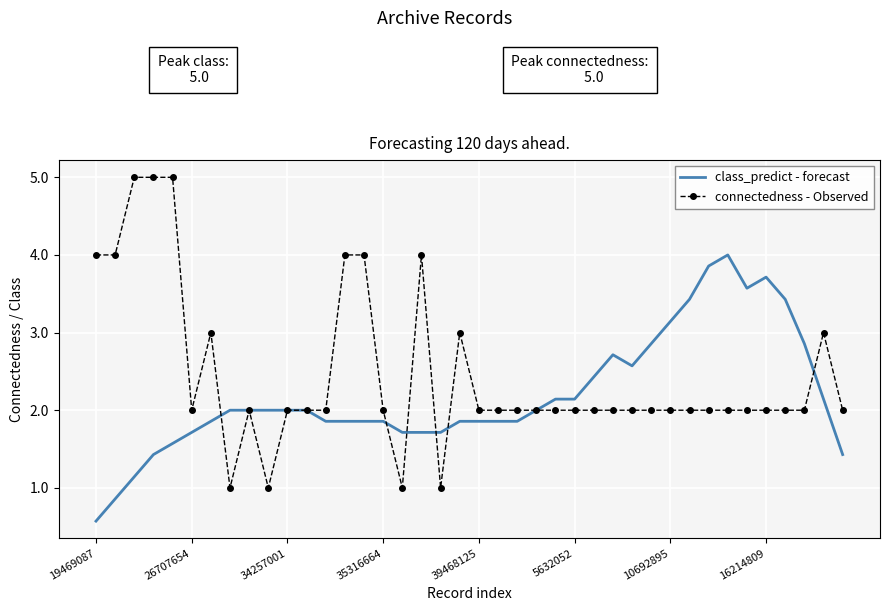

What is the maximum value shown in the chart?

5.0